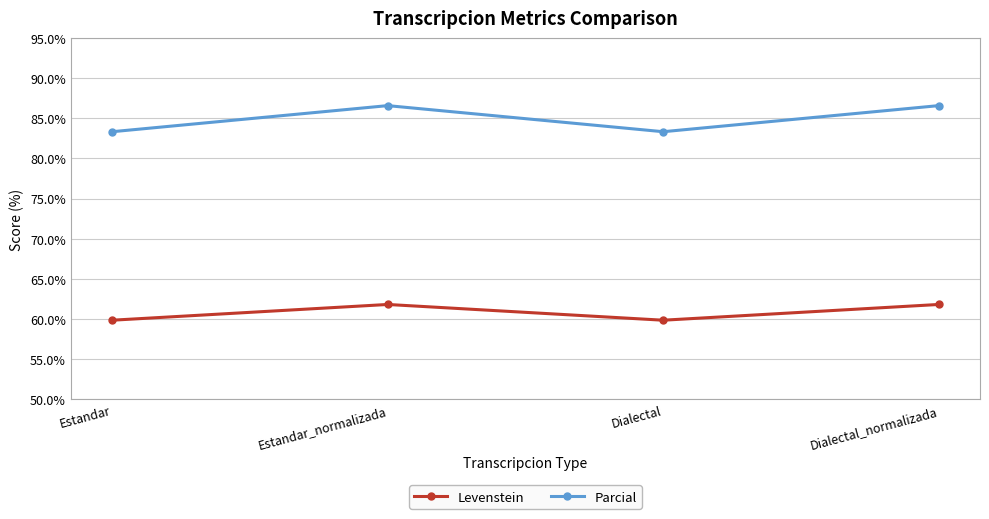

How many Levenstein values are between 59 and 61?

2